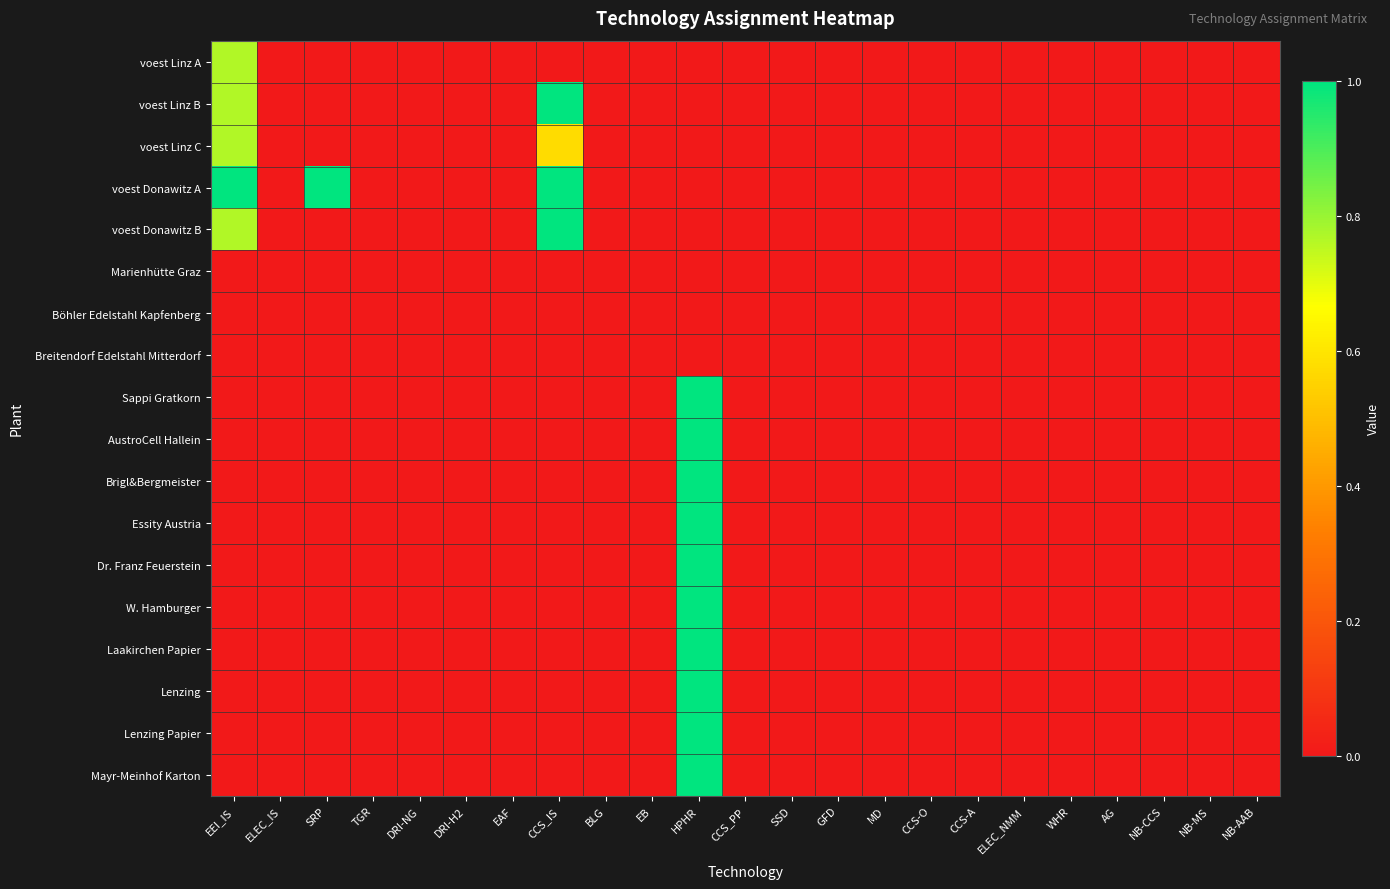

Which series has the largest total across all categories?

voest Donawitz A